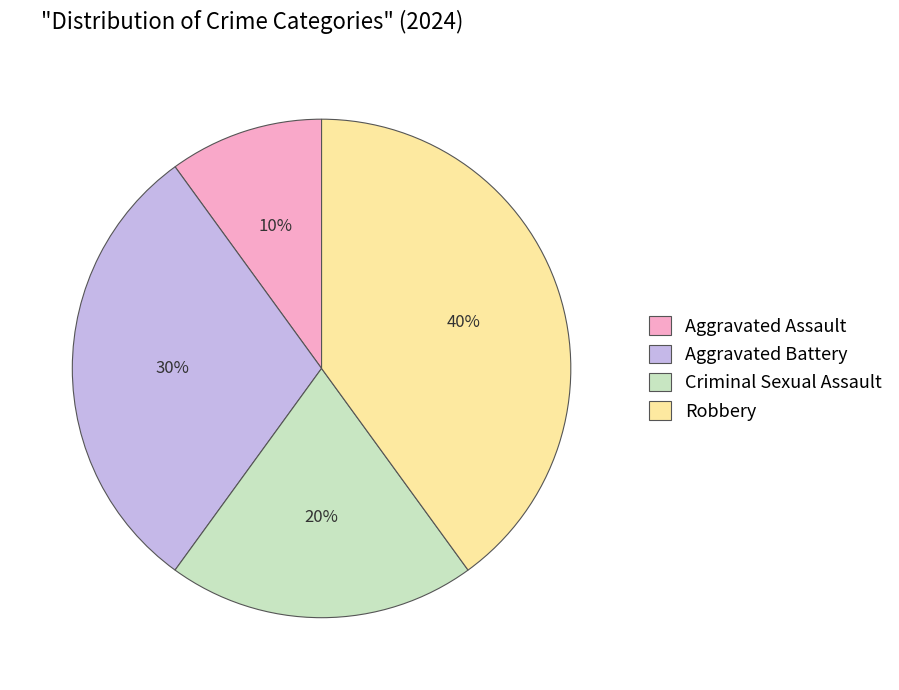

Does any single category account for the majority?

No